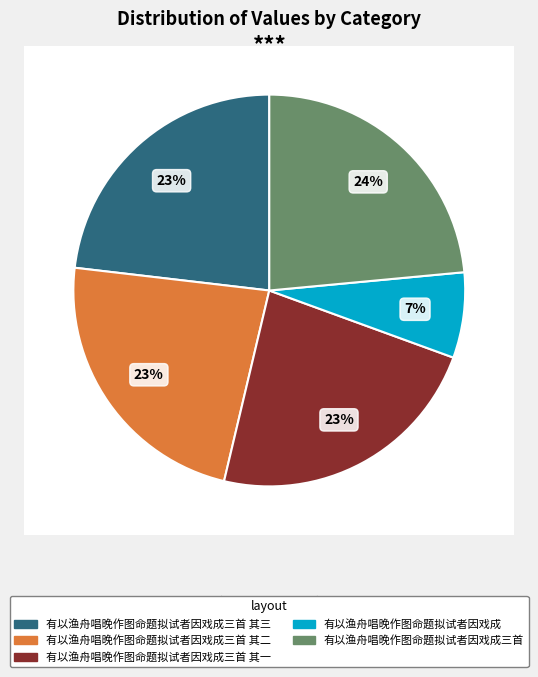

Between 有以渔舟唱晚作图命题拟试者因戏成三首 and 有以渔舟唱晚作图命题拟试者因戏成, which is larger?

有以渔舟唱晚作图命题拟试者因戏成三首